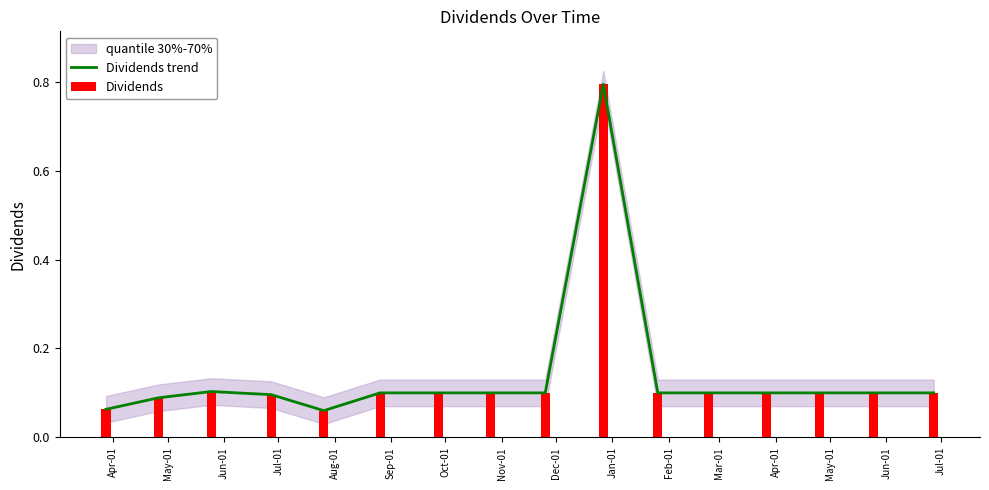

At how many categories does at least one series exceed 0?

16